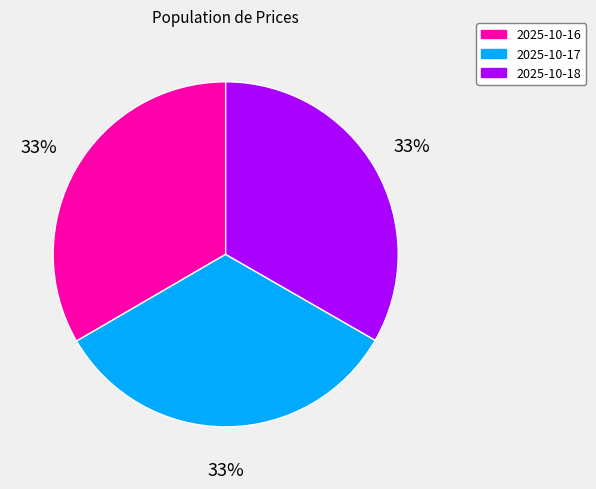

Approximately how many times larger is the value at 2025-10-18 compared to 2025-10-16?

1.0